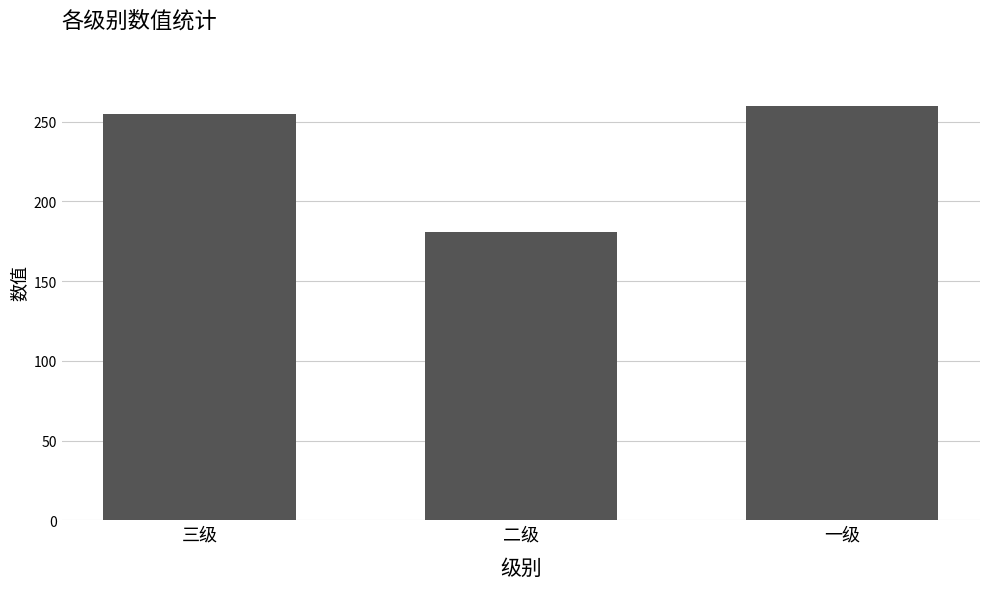

Which label corresponds to the largest value in the chart?

一级